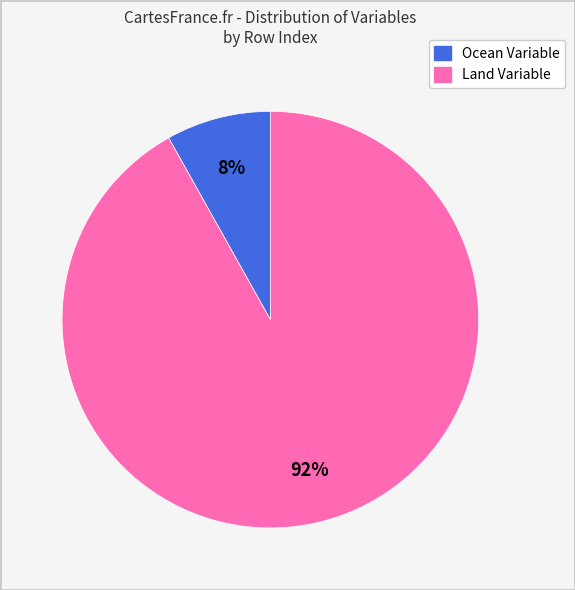

To the nearest percent, what is the average slice percentage?

50%